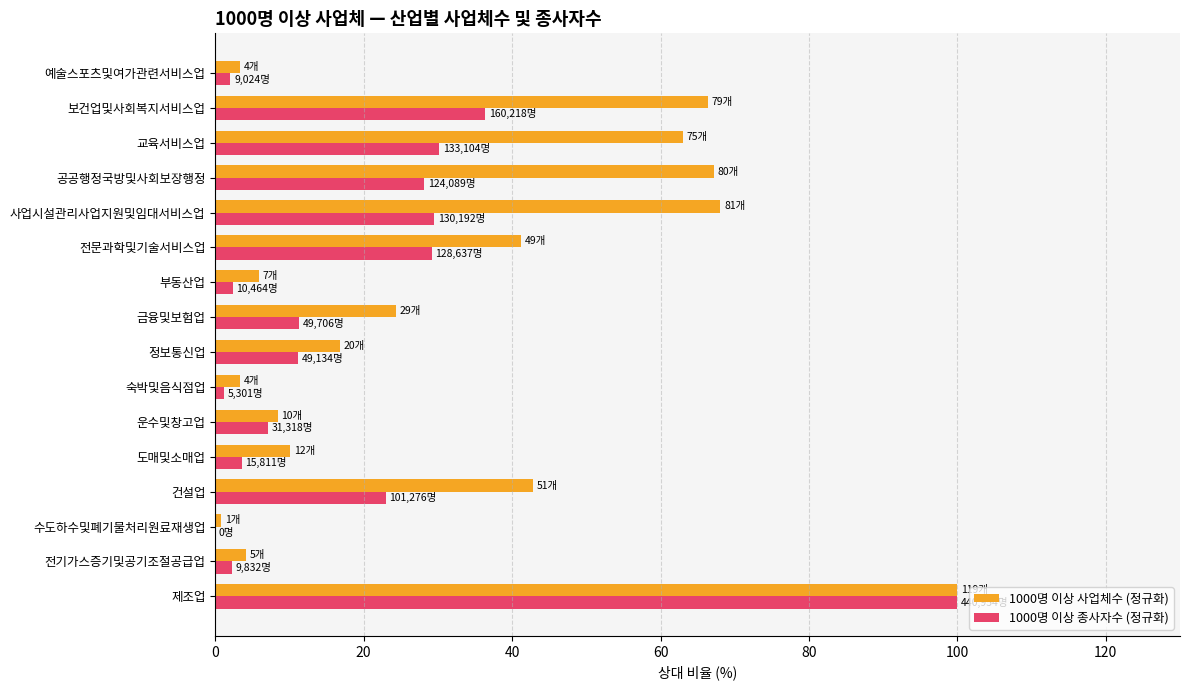

Which label corresponds to the largest value in the chart?

제조업